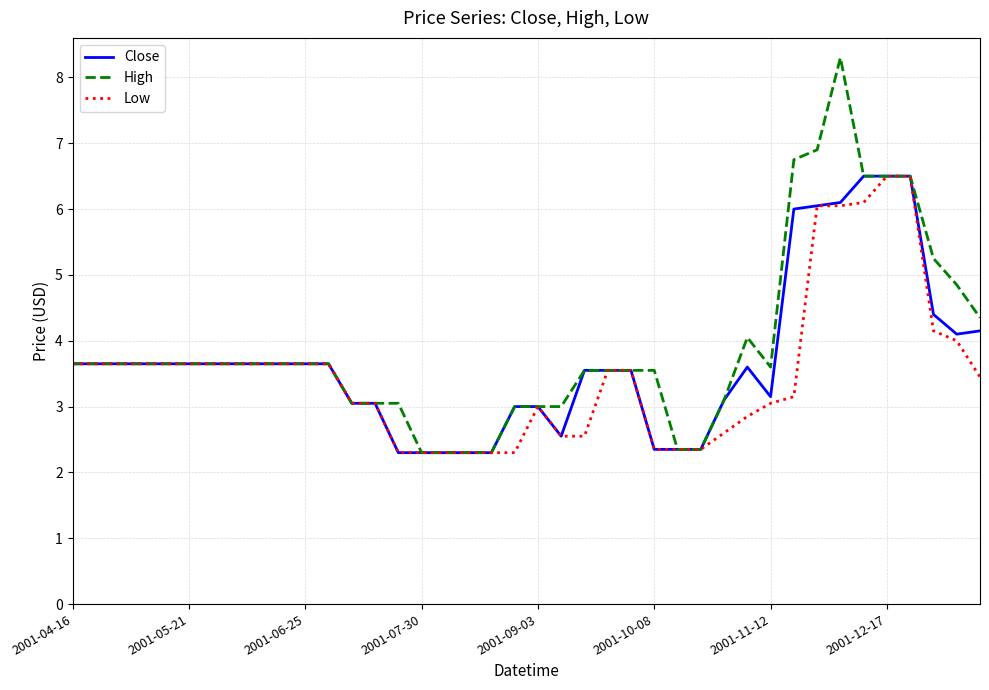

True or false: High has more than 0 interior local peaks.

True